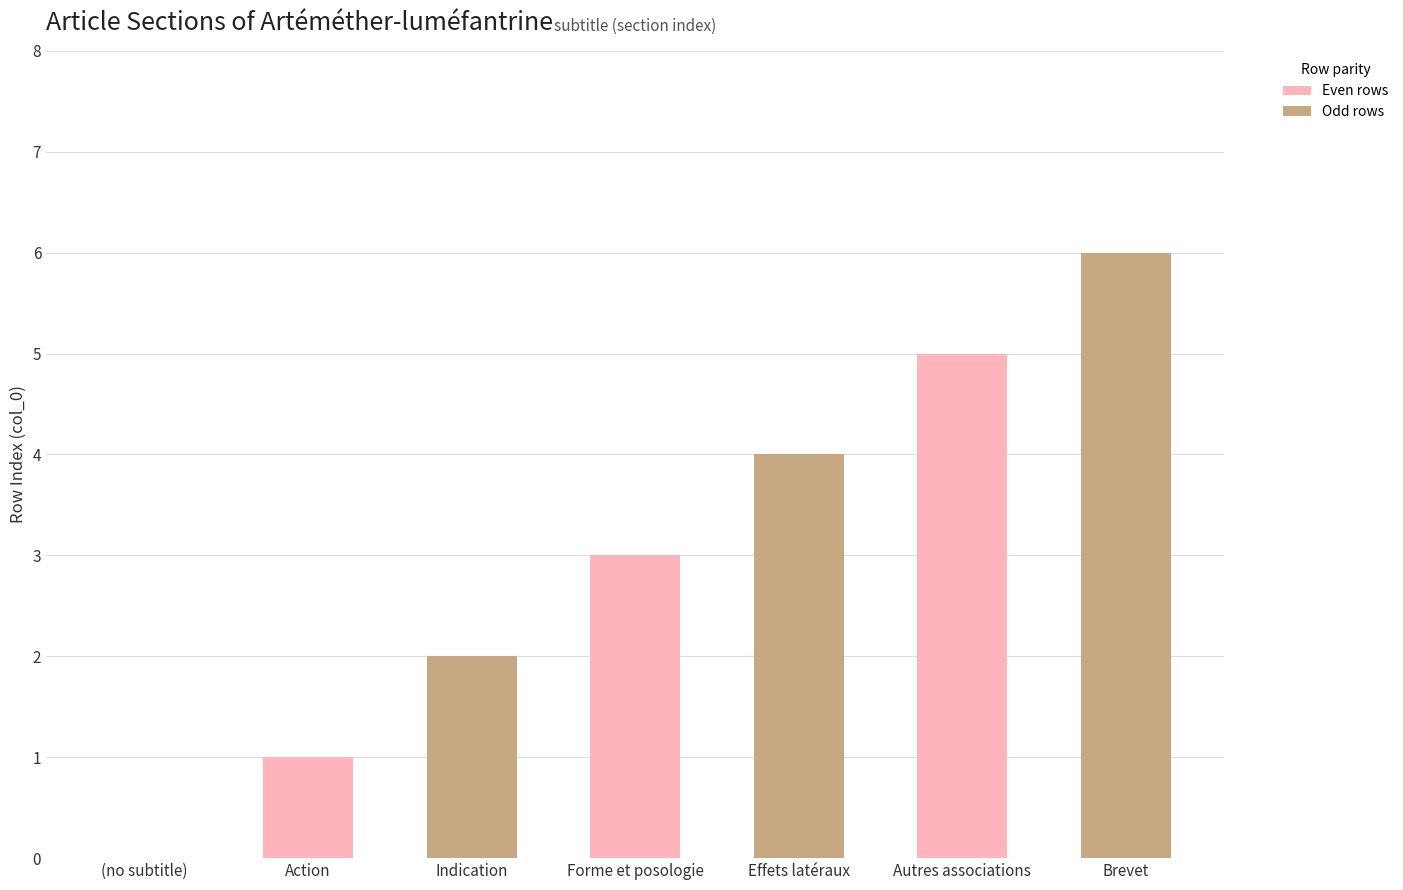

Count the number of data series in this chart.

1